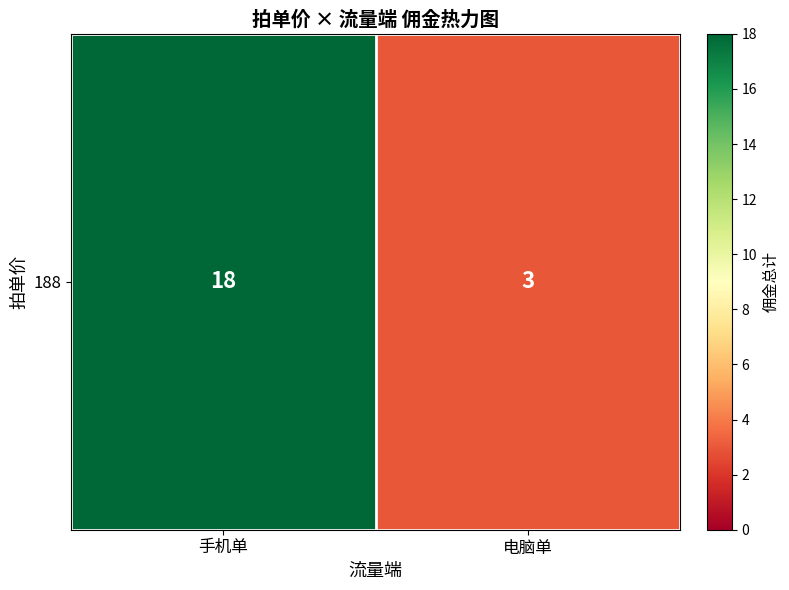

What is the sum of all values?

21